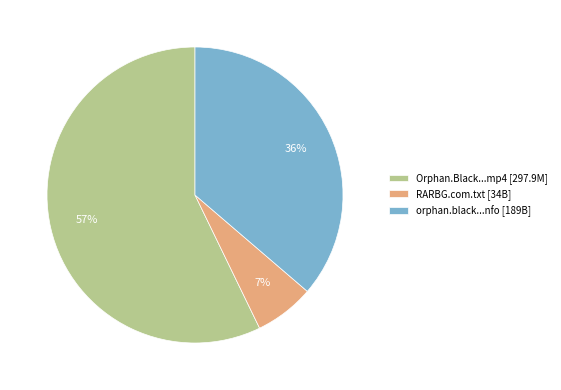

Approximately how many times larger is the value at Orphan.Black...mp4 [297.9M] compared to orphan.black...nfo [189B]?

1.6